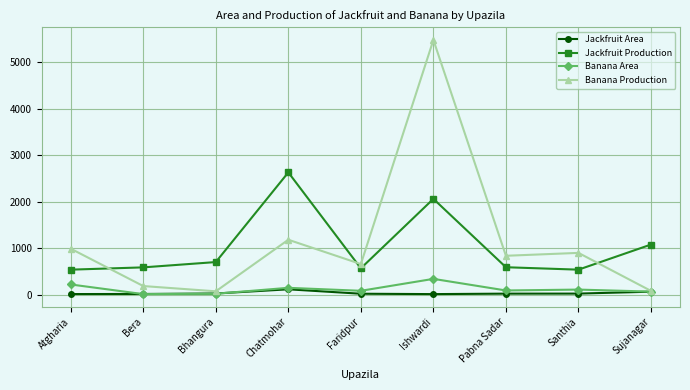

True or false: Jackfruit Production has more than 1 points higher than both neighbors.

True